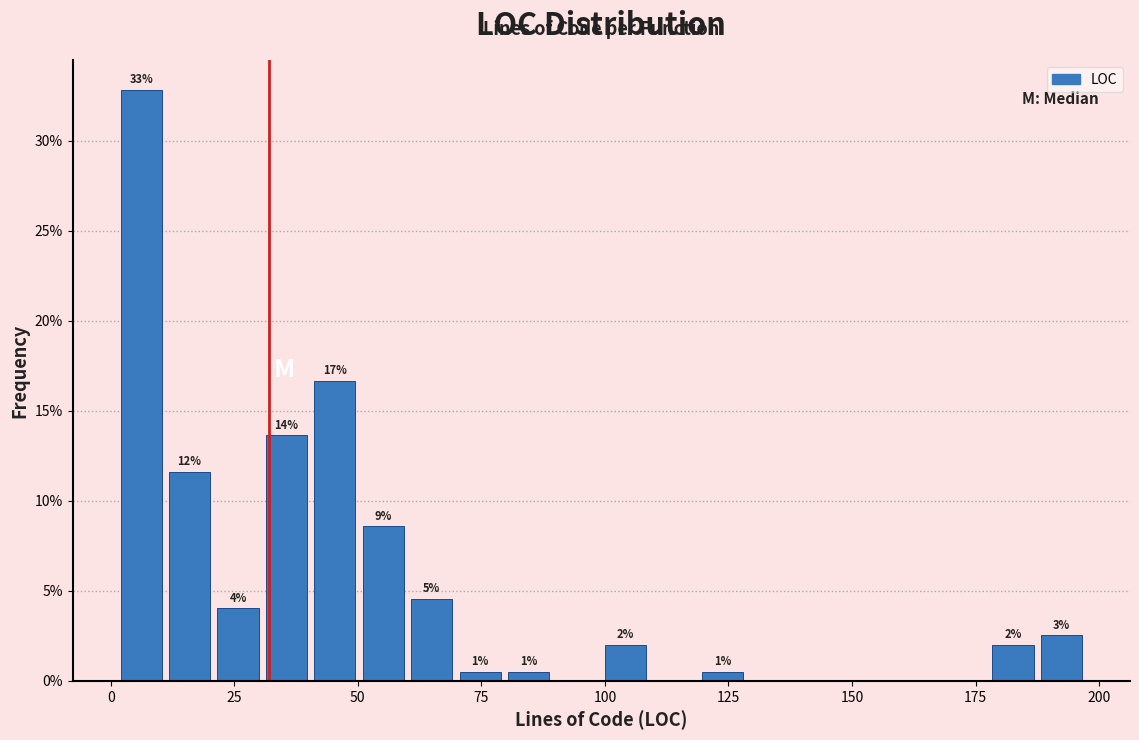

Read against the x-axis, roughly where is the centre of the tallest bar?

5